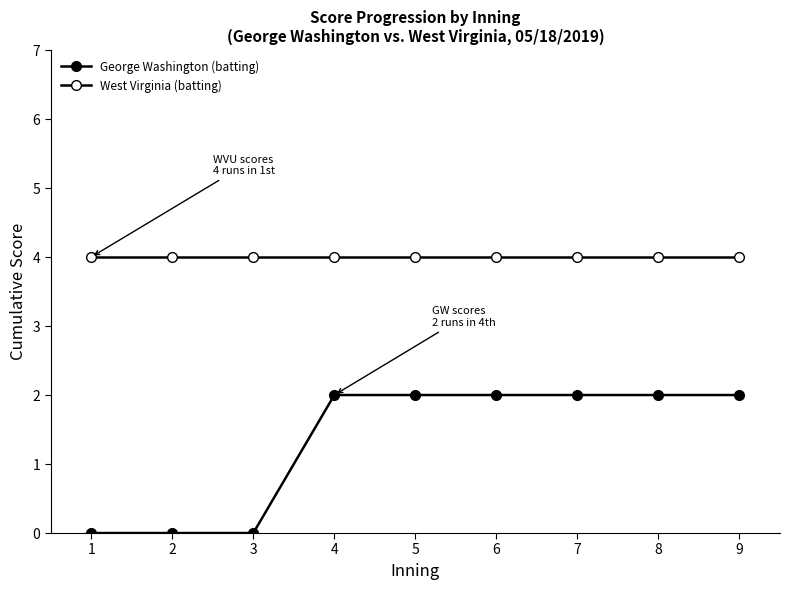

Is the value of George Washington (batting) at 7 greater than the value of West Virginia (batting) at 1?

No